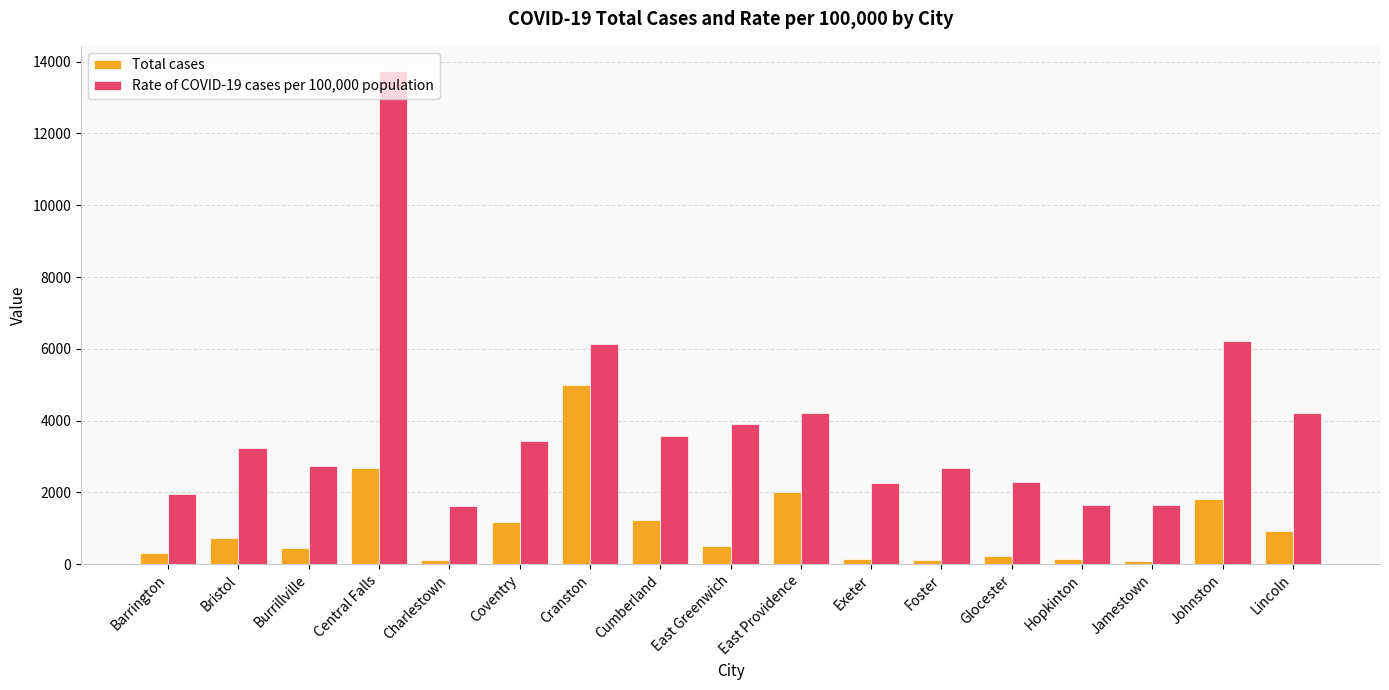

Is it true that Rate of COVID-19 cases per 100,000 population equals 1640 at Hopkinton?

True